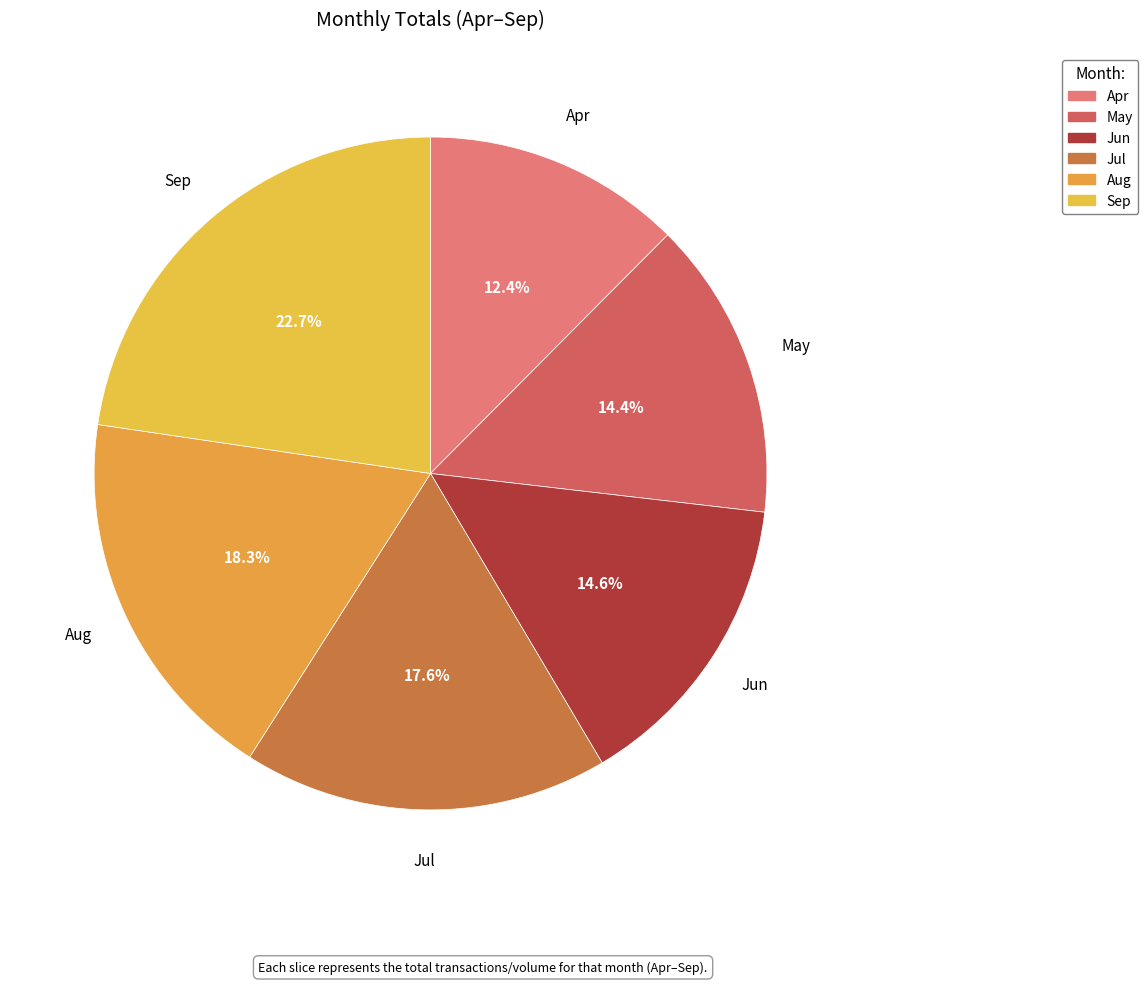

Count the number of slices in the pie.

6